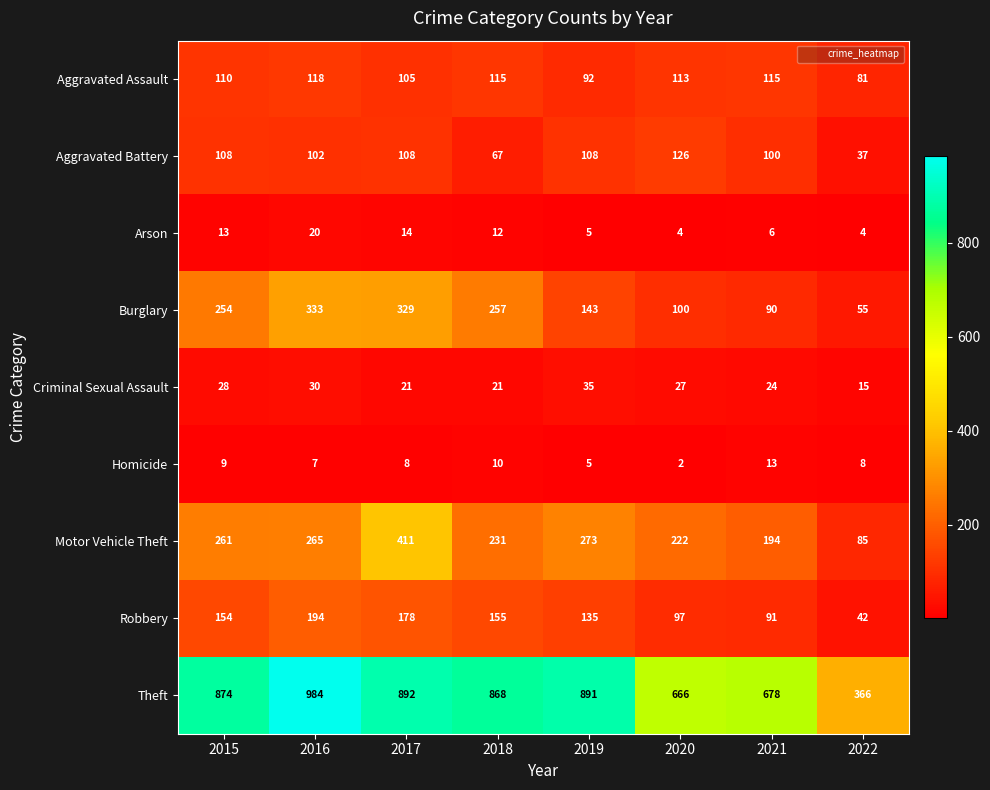

How many categories are shown in the chart?

8